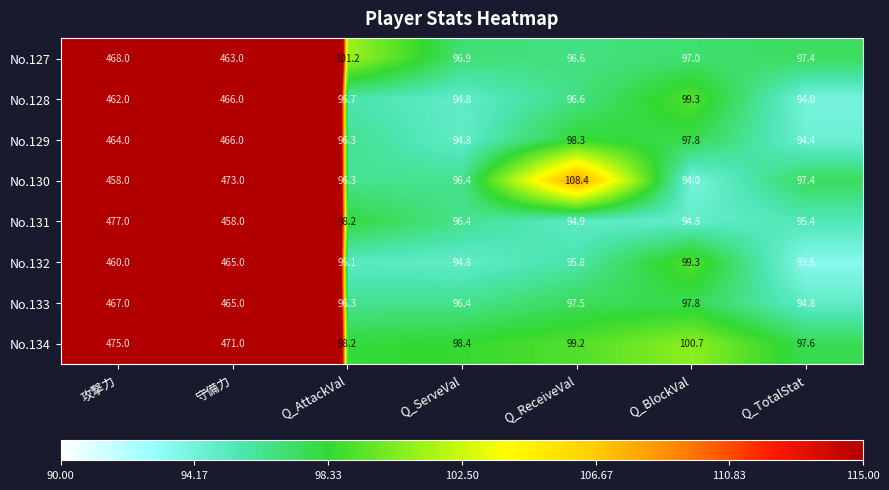

What is the smallest value displayed?

93.5